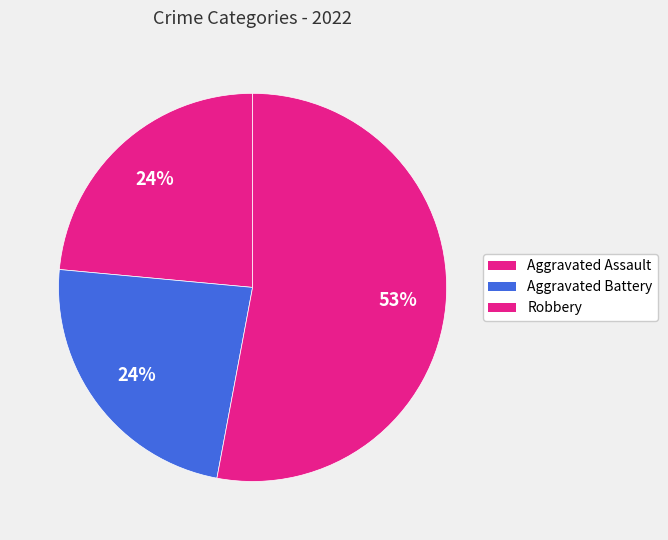

Which slice represents more than half of the pie?

Robbery